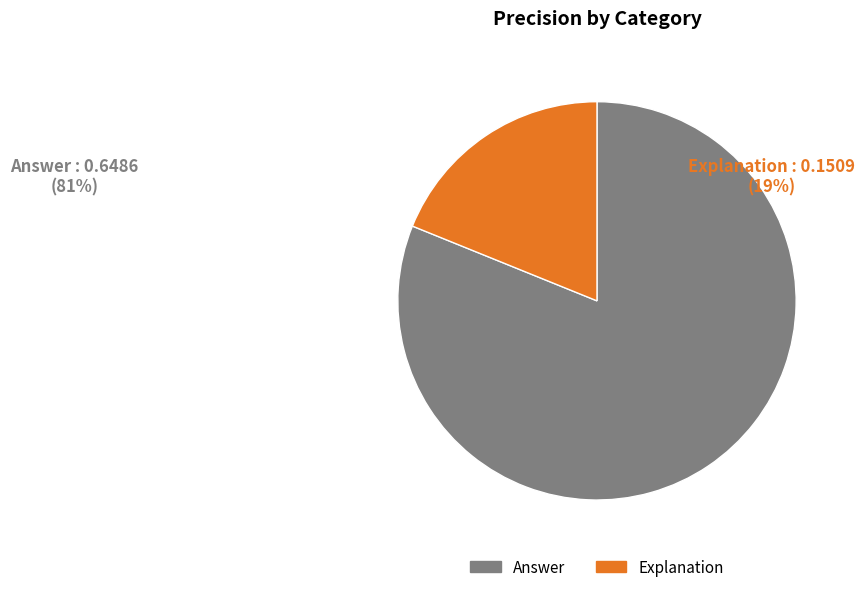

Which slice is the smallest?

Explanation